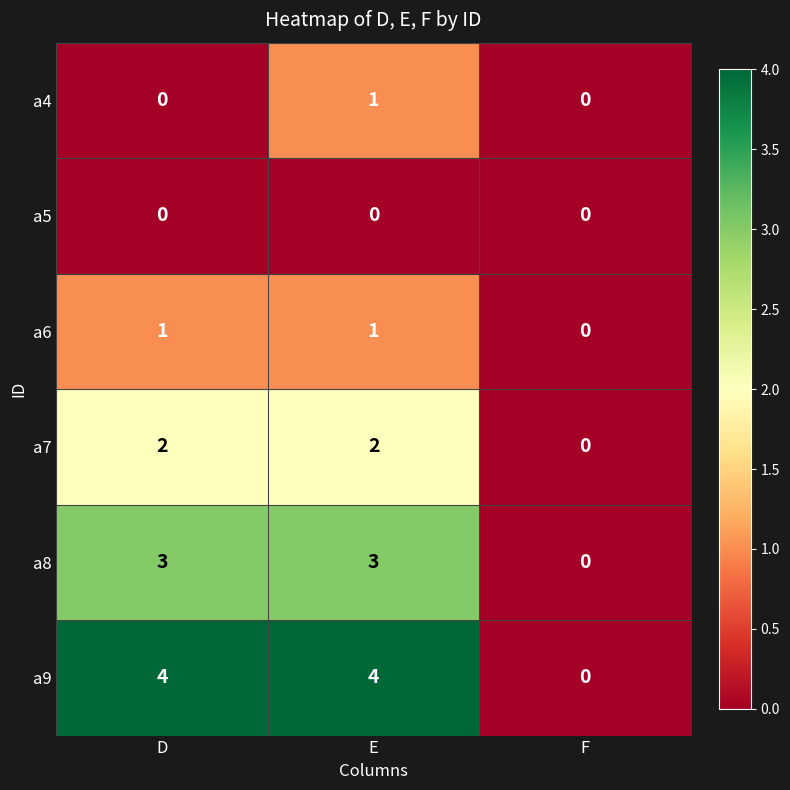

Which series changed the most between D and E?

a4